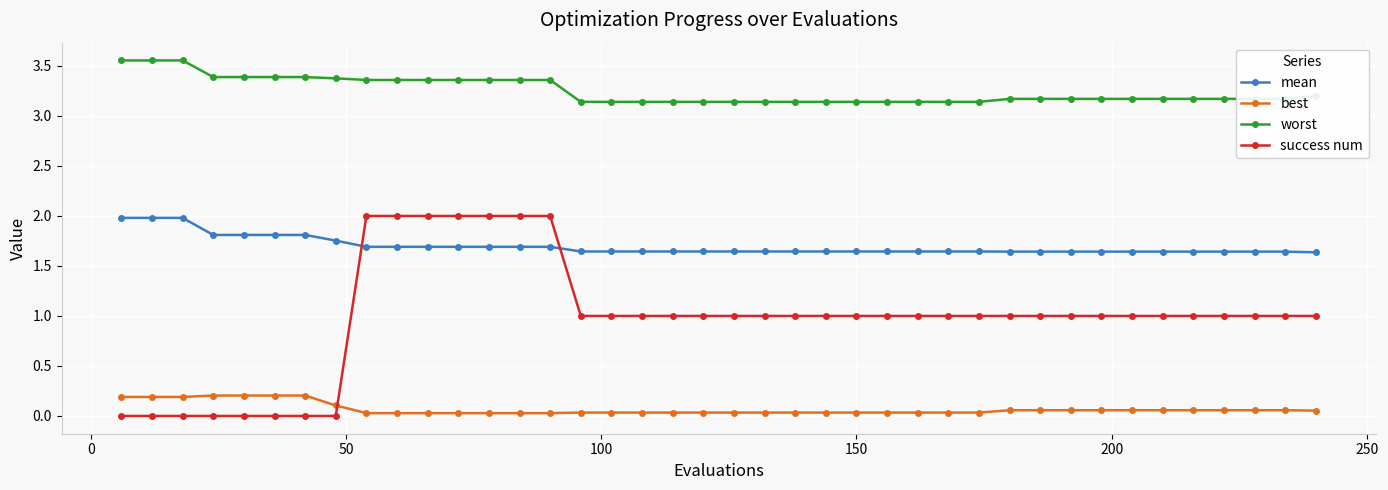

Rank the series by their average value, from lowest to highest.

best, success num, mean, worst